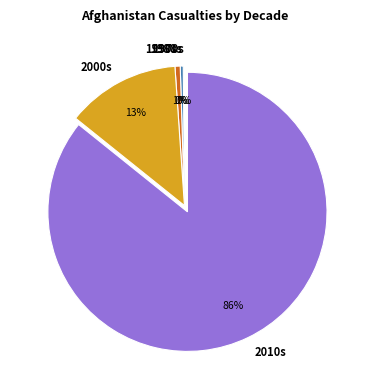

To the nearest percent, what portion does 2000s represent?

13%